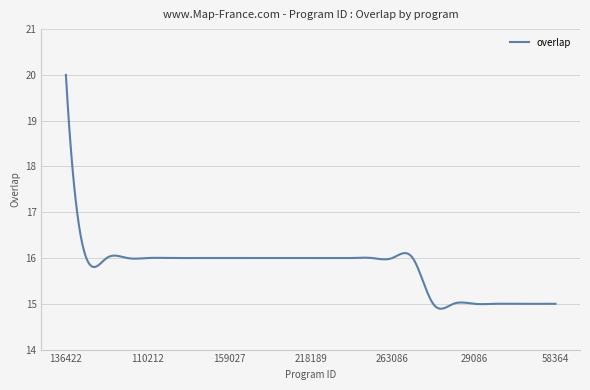

What is the maximum value shown in the chart?

20.0